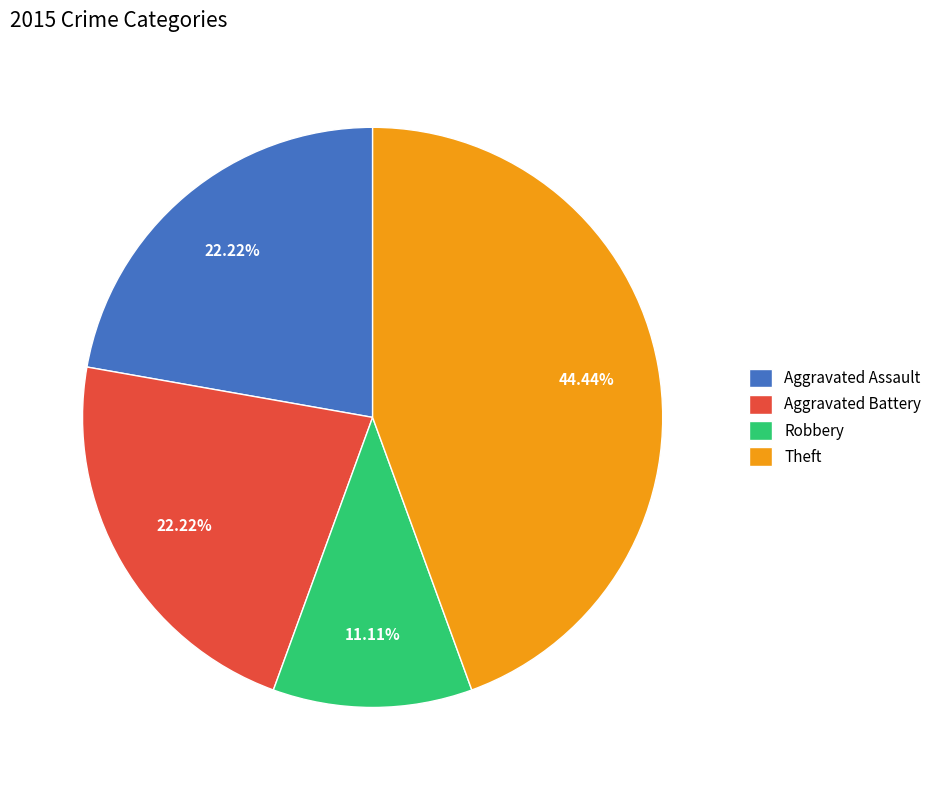

To the nearest percent, what is the difference between the largest and smallest slice percentages?

33%